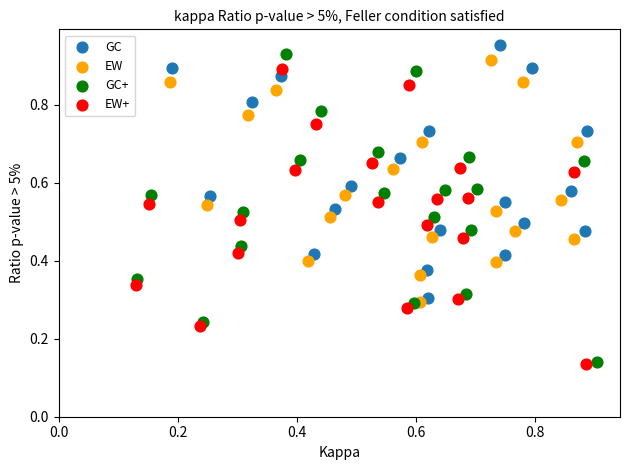

Which series has the largest Y range (max minus min)?

GC+